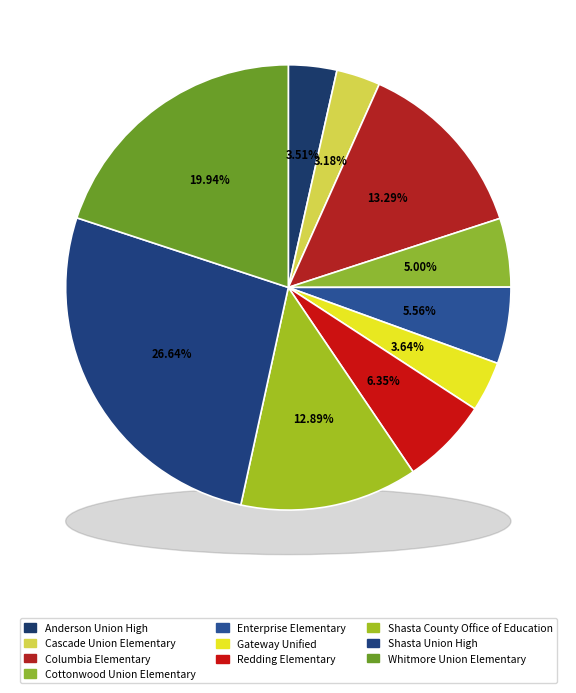

True or false: Redding Elementary accounts for 18% of the total.

False